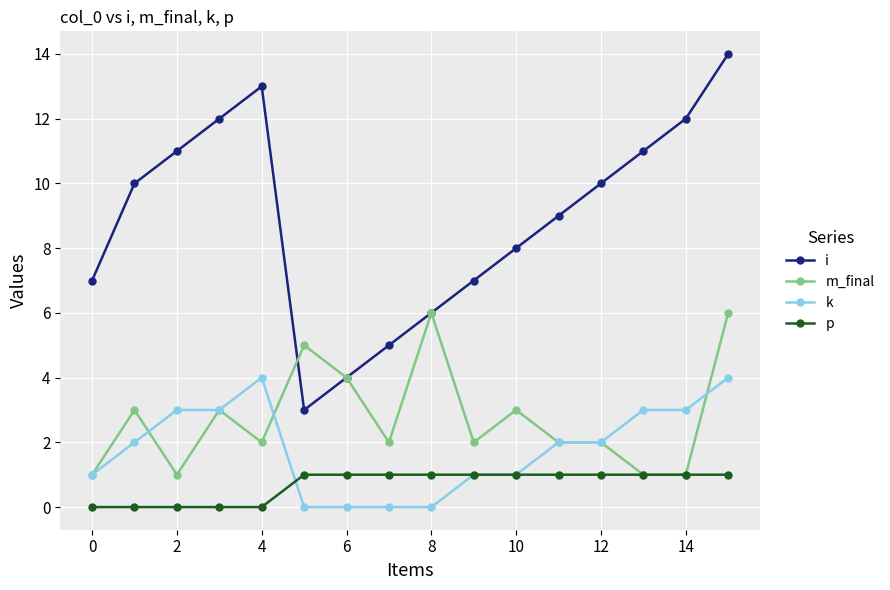

How many interior local peaks does the i series have?

1